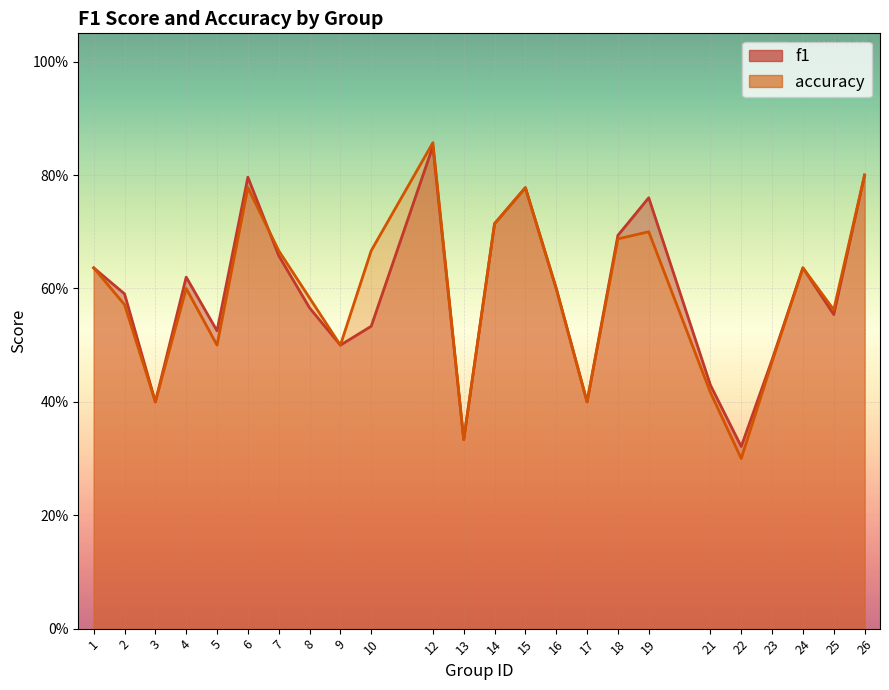

Where is accuracy nearest to the value 0?

22